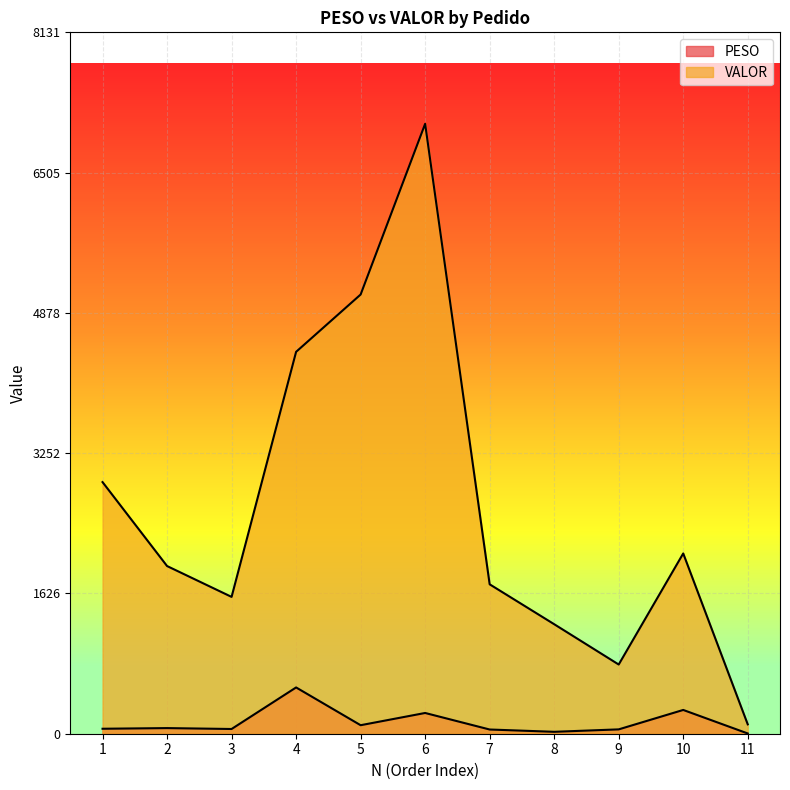

Which series has the largest range (max minus min)?

VALOR